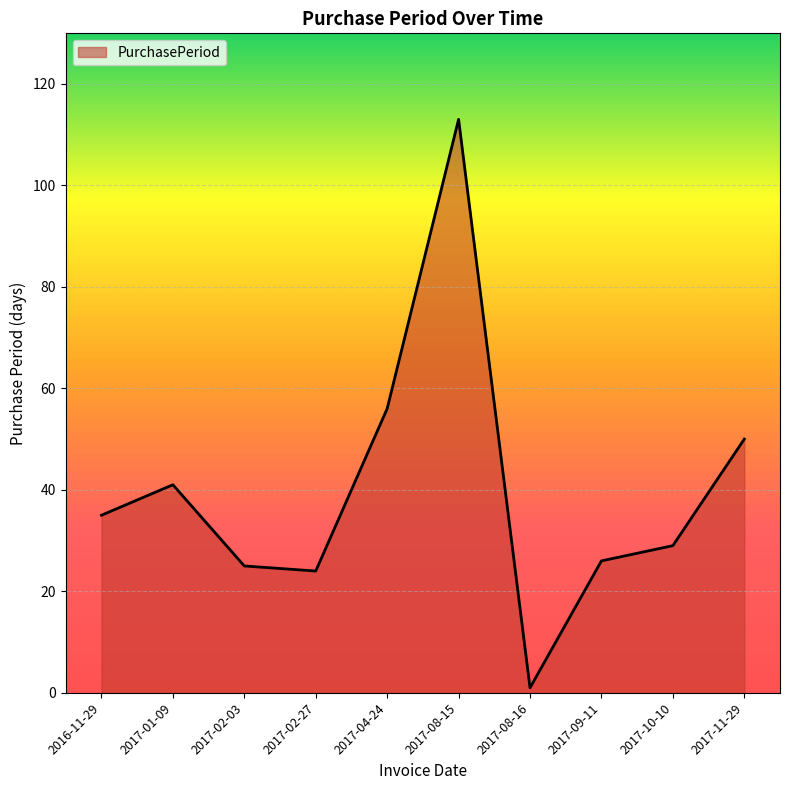

What is the sum of all values?

400